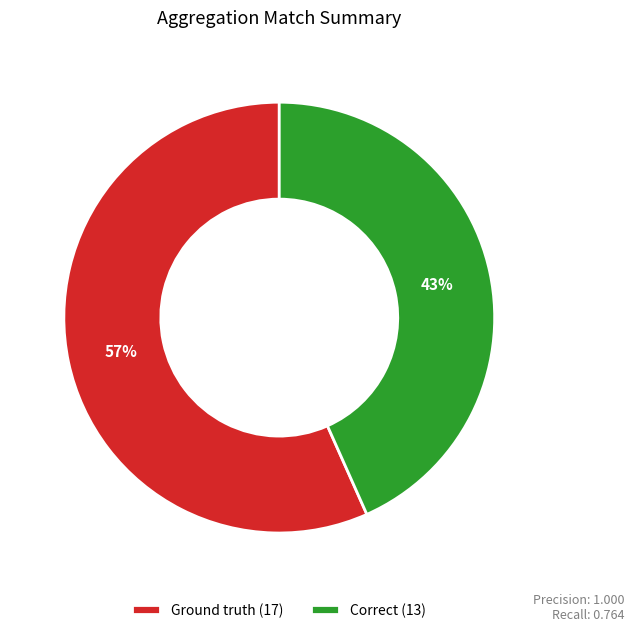

Is there any slice that represents more than half of the pie?

Yes